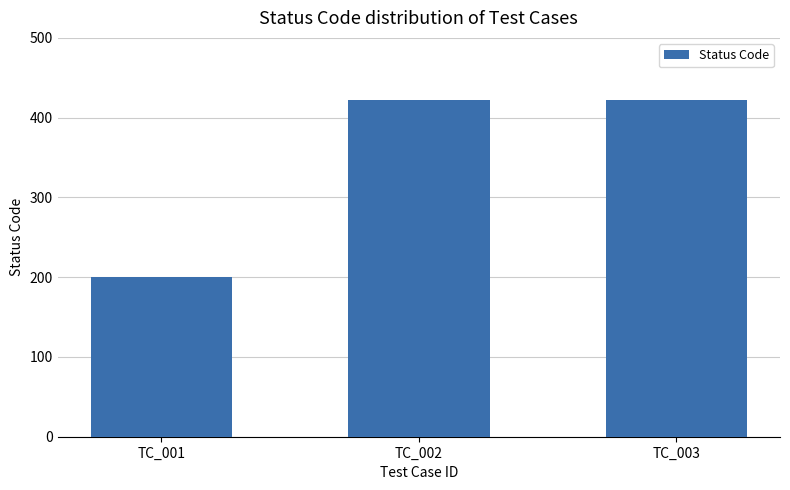

What is the sum of all values?

1044